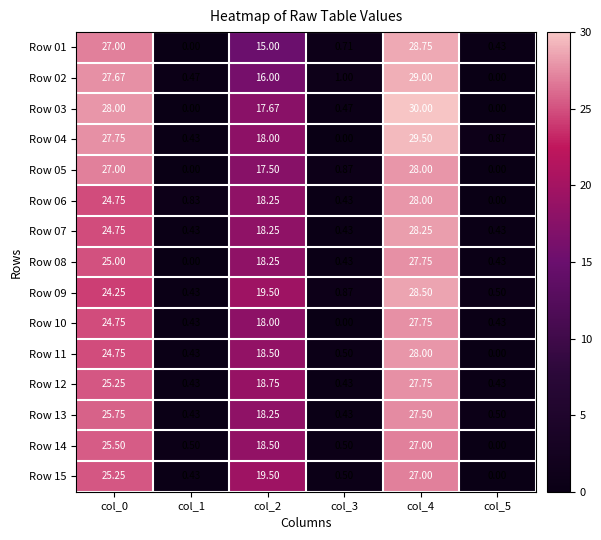

Is the value of Row 14 at col_1 greater than the value of Row 05 at col_4?

No